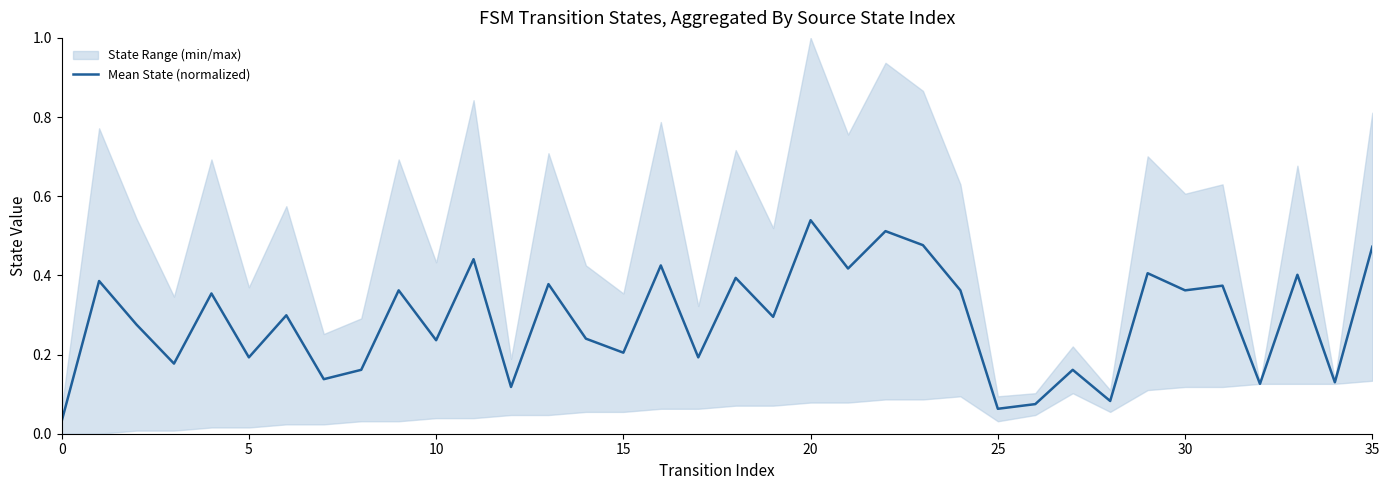

At which label does Mean State (normalized) reach its peak?

20